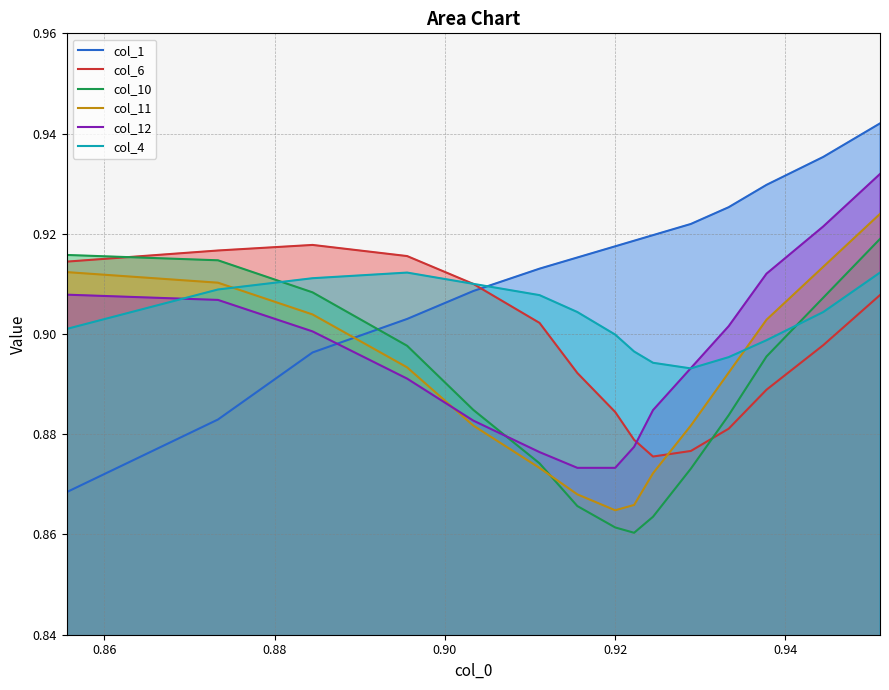

Which series has the largest total across all categories?

col_1